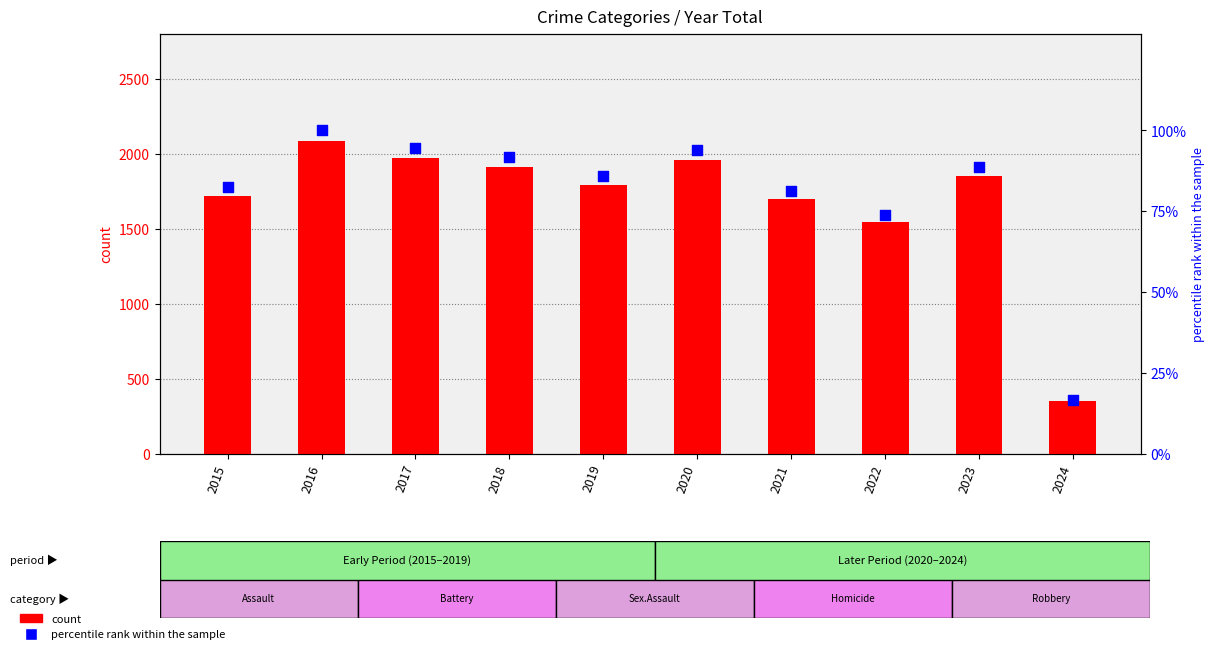

Which series has the widest spread of Y values?

Total